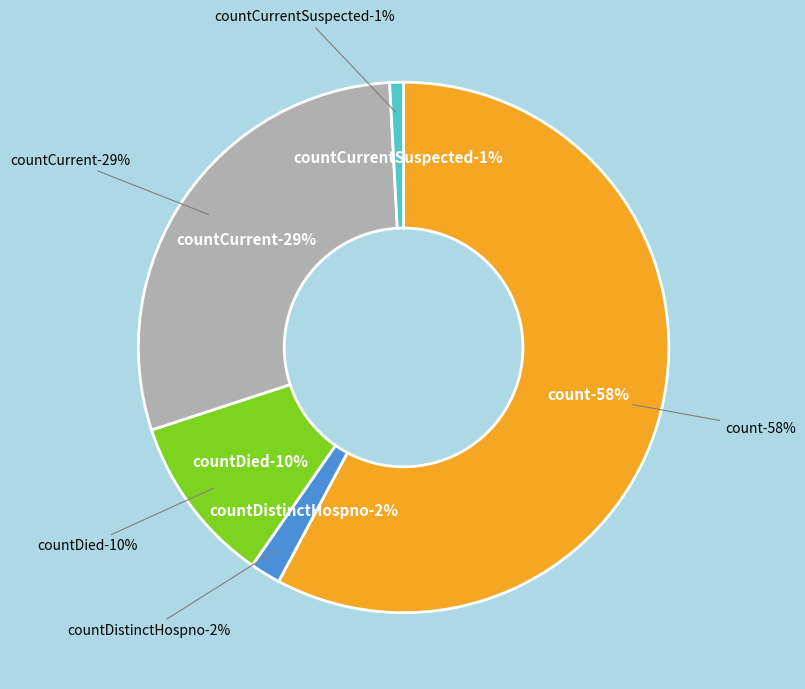

To the nearest percent, what percentage of the pie is countDistinctHospno?

2%